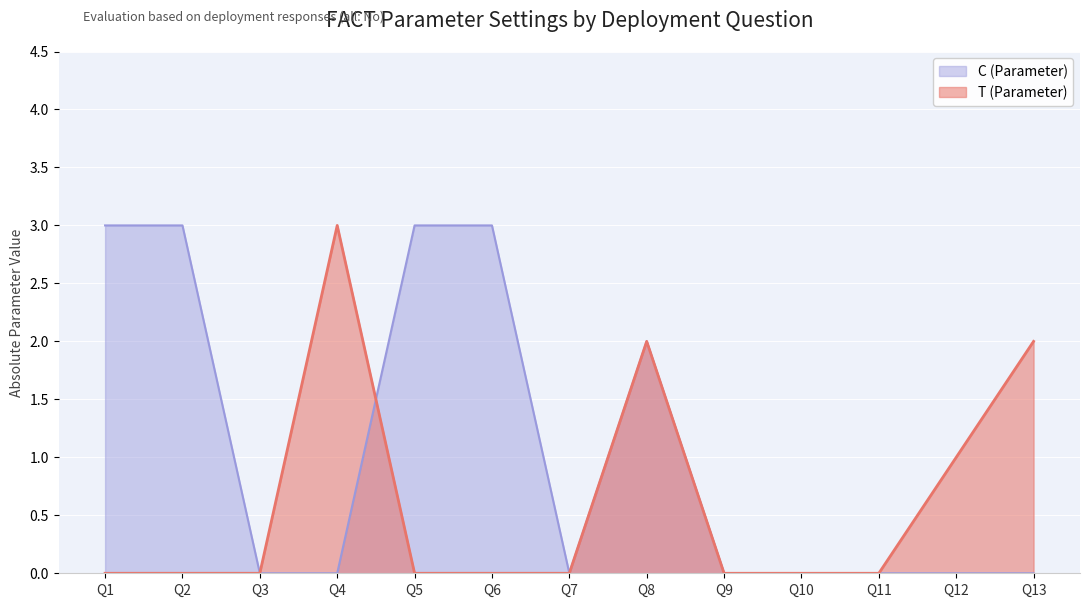

How many values are between 0 and 1?

10